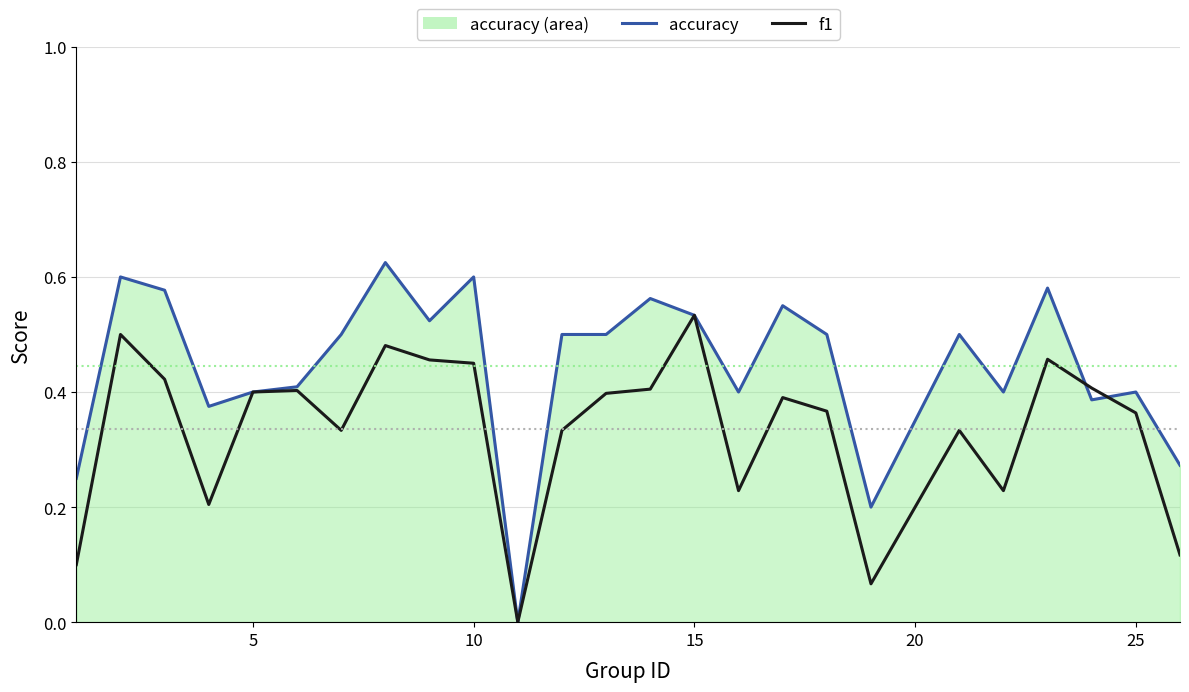

List the series in order of their overall mean, highest first.

accuracy, f1